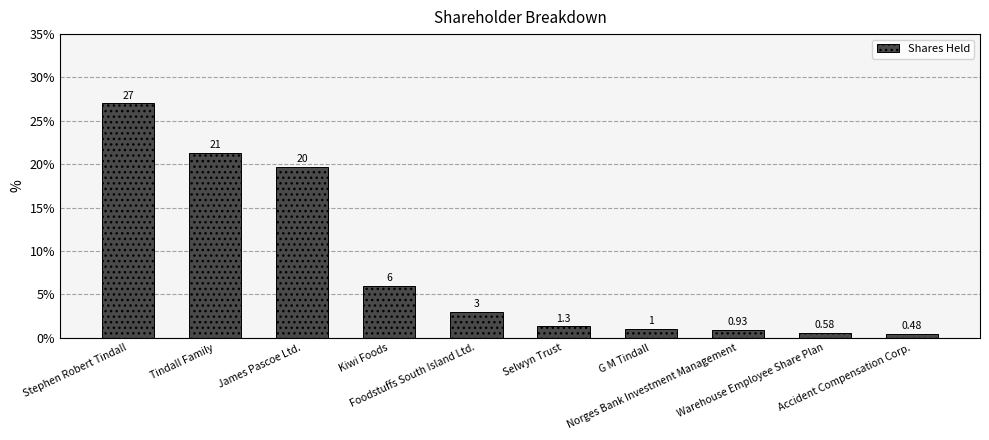

Are the bars horizontal?

No